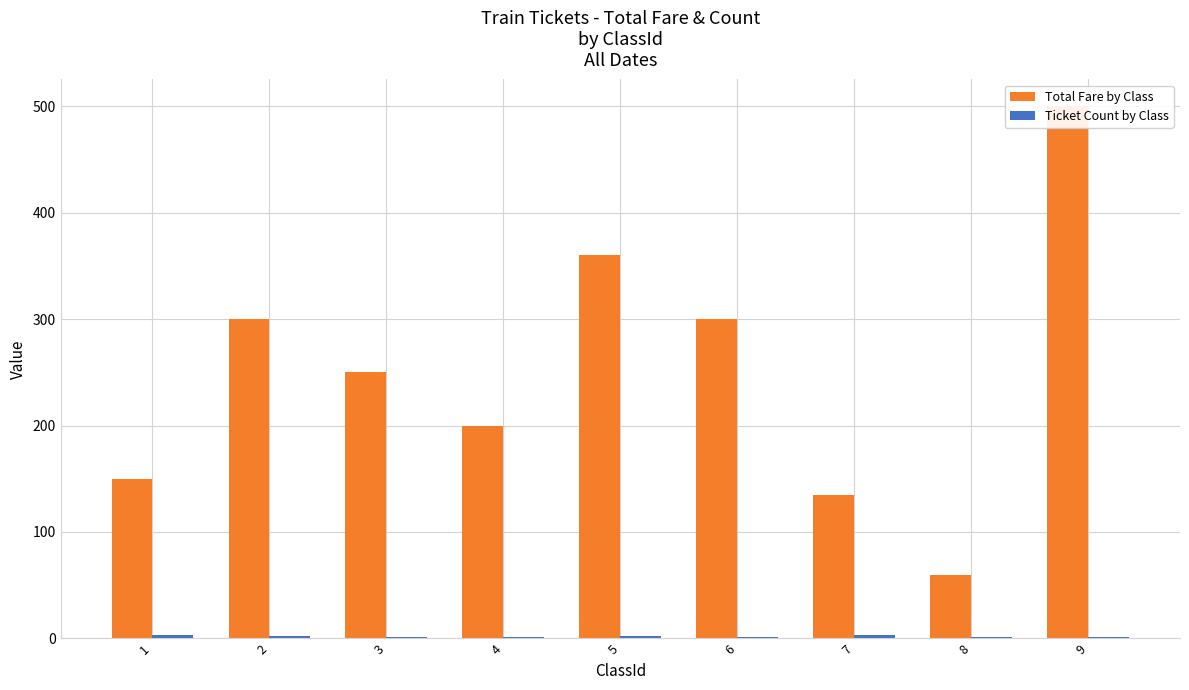

How many bars are there in total?

18